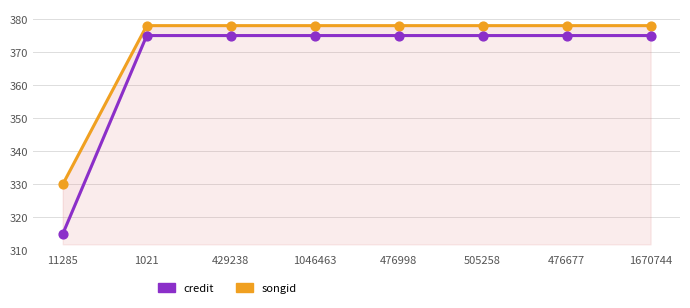

Which series has the largest total across all categories?

songid